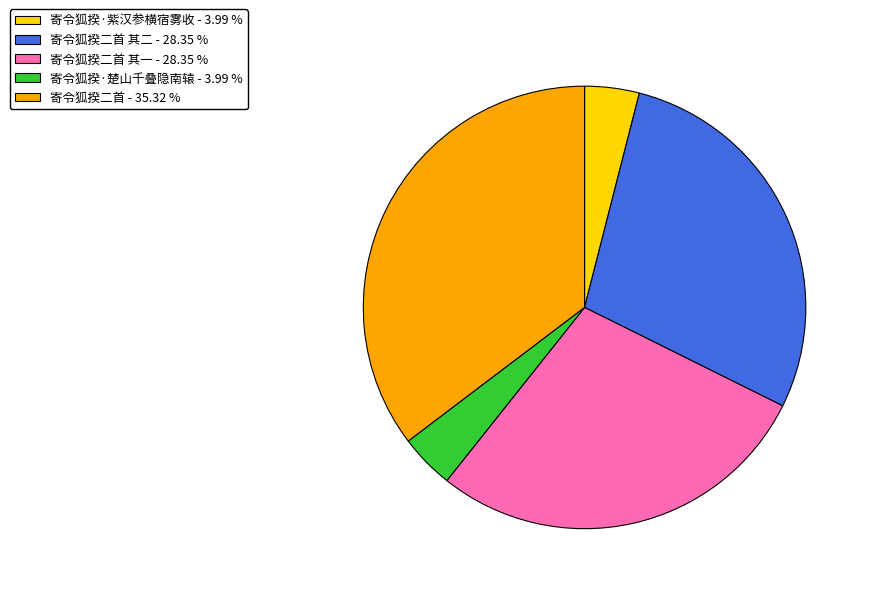

Count the number of slices in the pie.

5